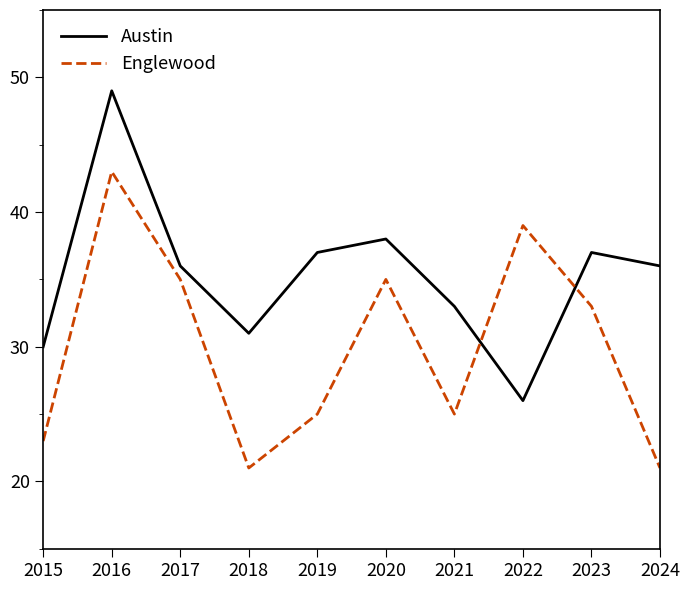

Which label corresponds to the largest value in the chart?

2016